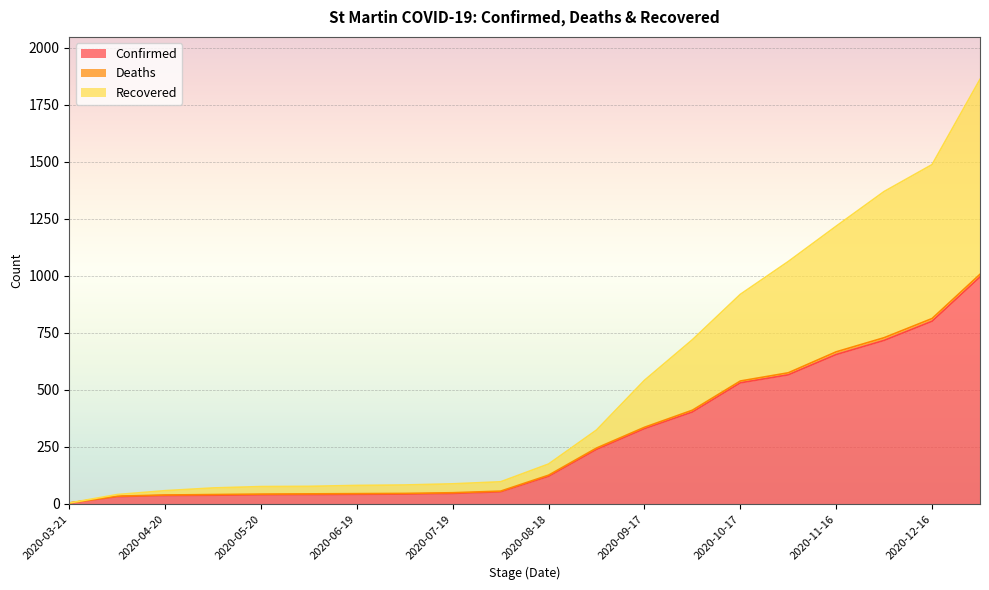

True or false: Recovered and Confirmed cross at least once.

False